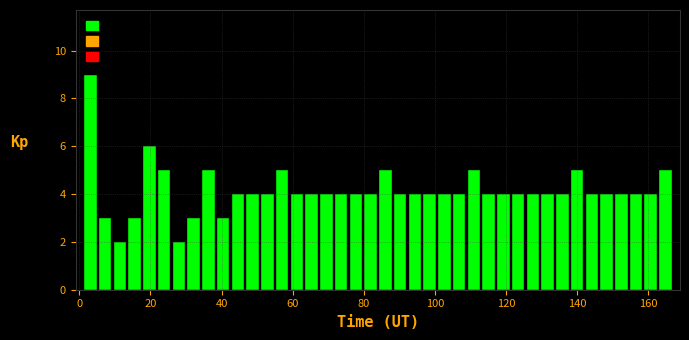

Around what value on the x-axis is the tallest bar? Give the approximate position of its centre, as read against the axis.

4